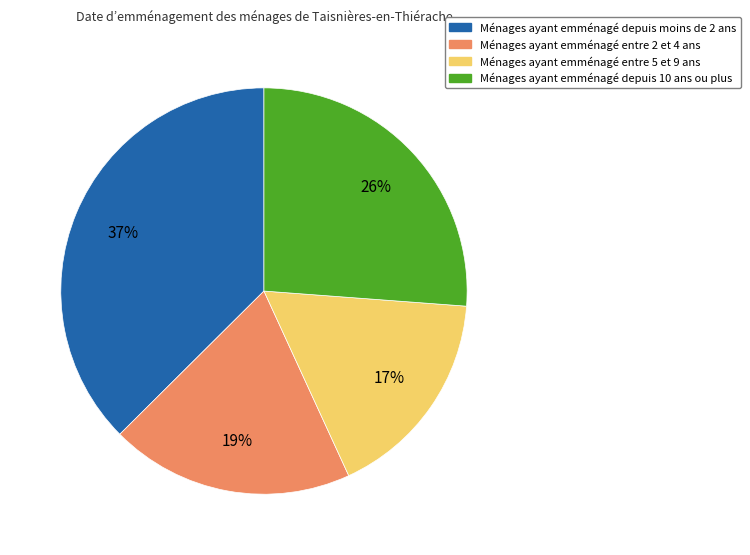

To the nearest percent, what is the difference between the largest and smallest slice percentages?

20%